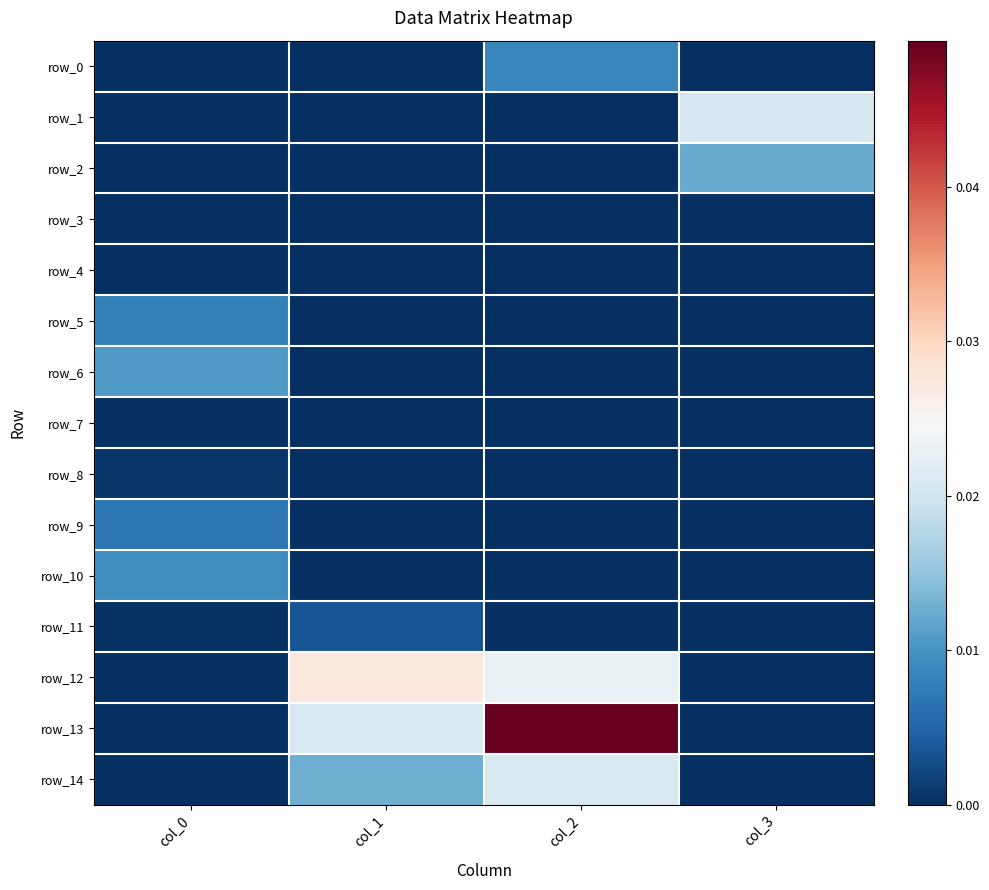

Is it true that row_9 equals -0.0 at col_3?

False